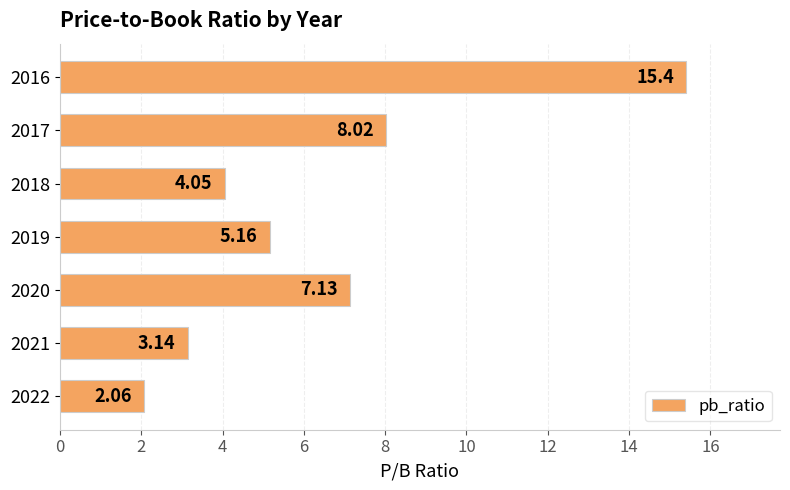

Rank the categories by value from lowest to highest.

2022, 2021, 2018, 2019, 2020, 2017, 2016